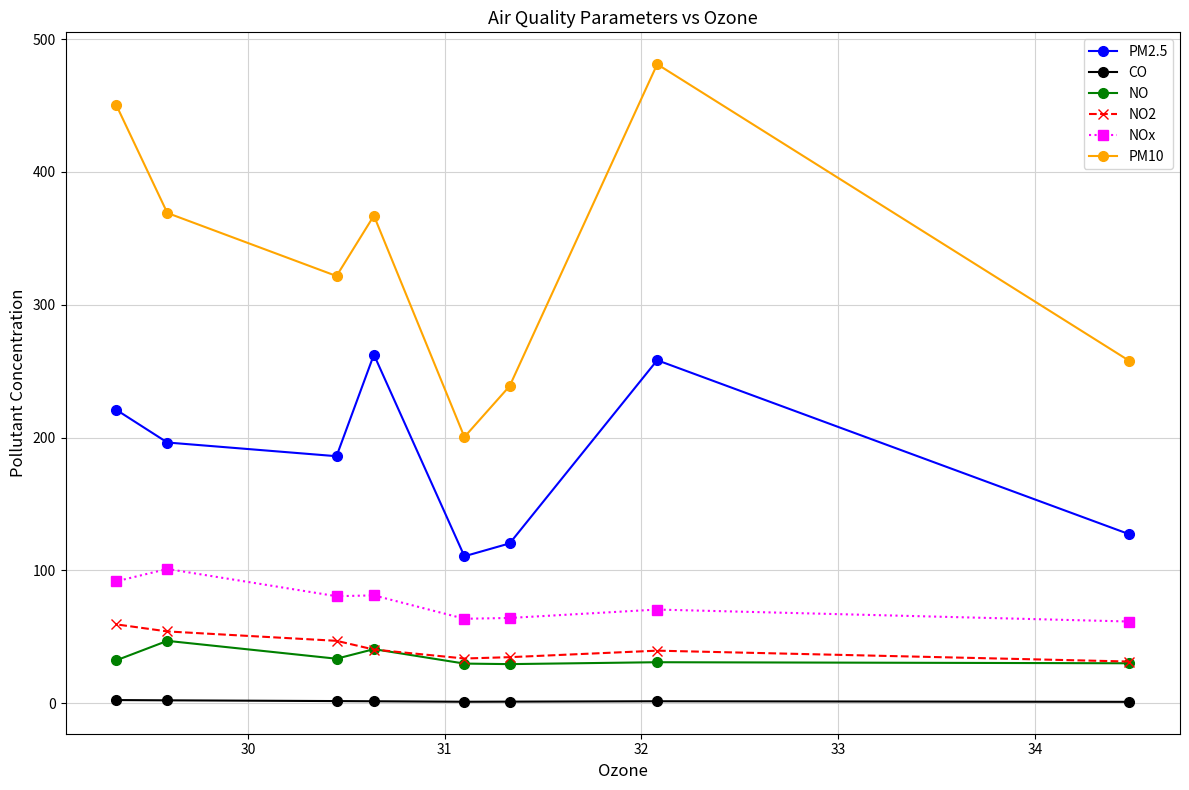

What is the value of the CO point at the 2nd from the left?

2.3